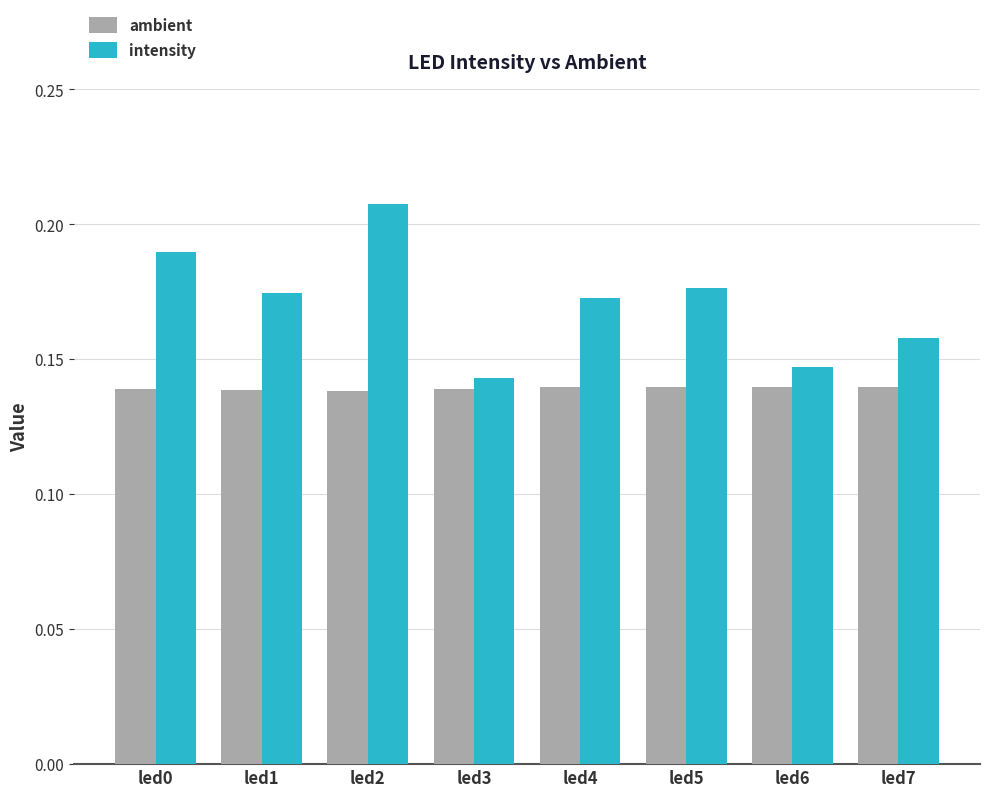

What is the sum of the intensity values at led6 and led2?

0.4